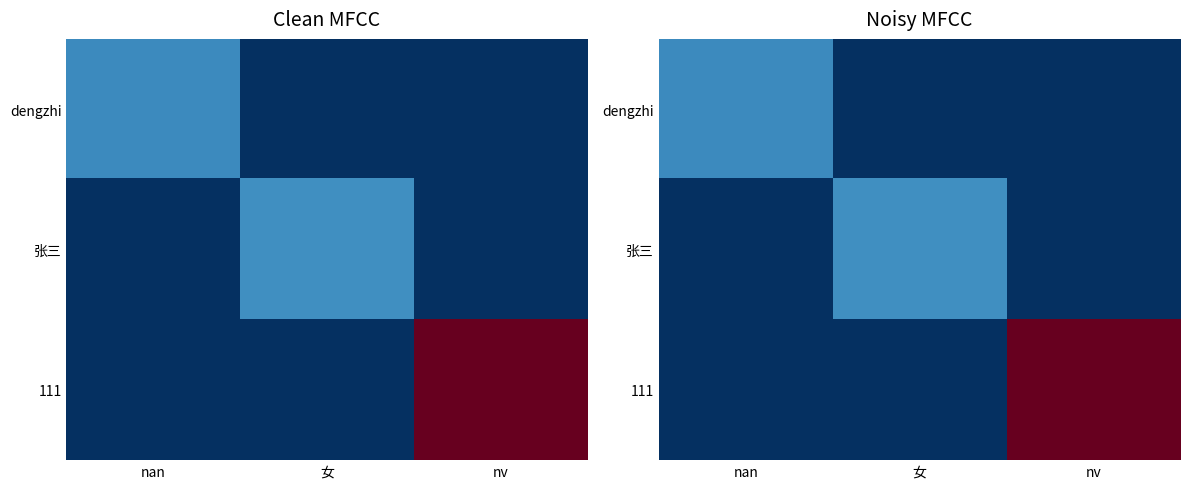

Count the 111 values in the range 0 to 99.

3